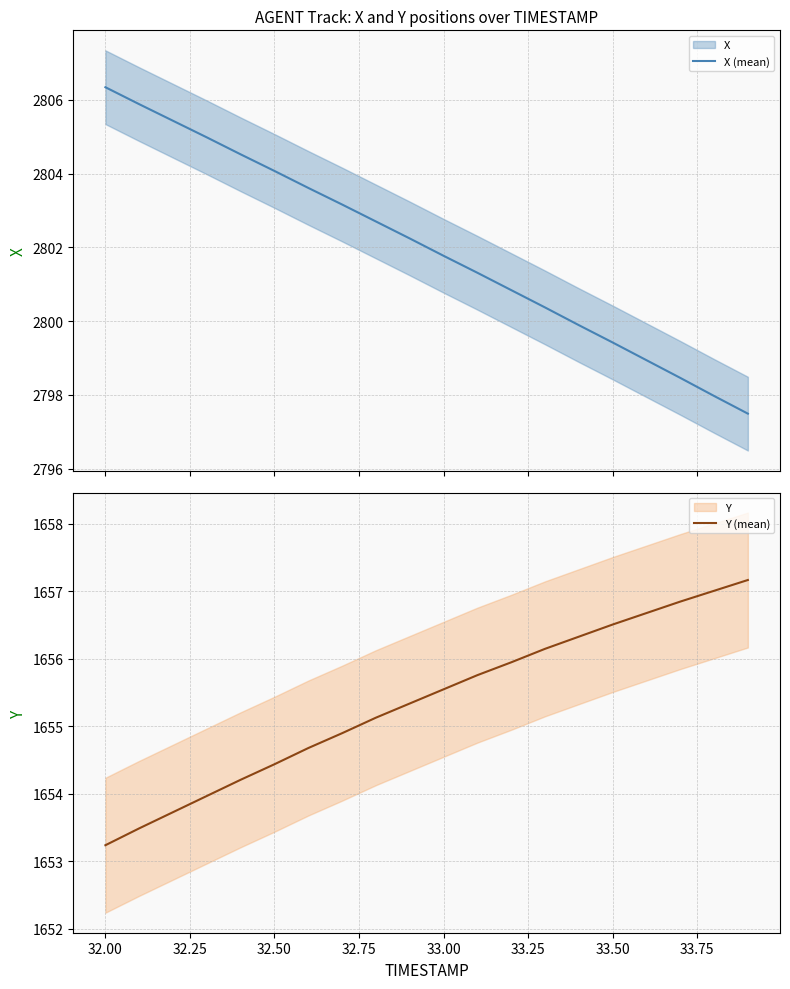

What is the average value of the X (mean) series?

2802.0